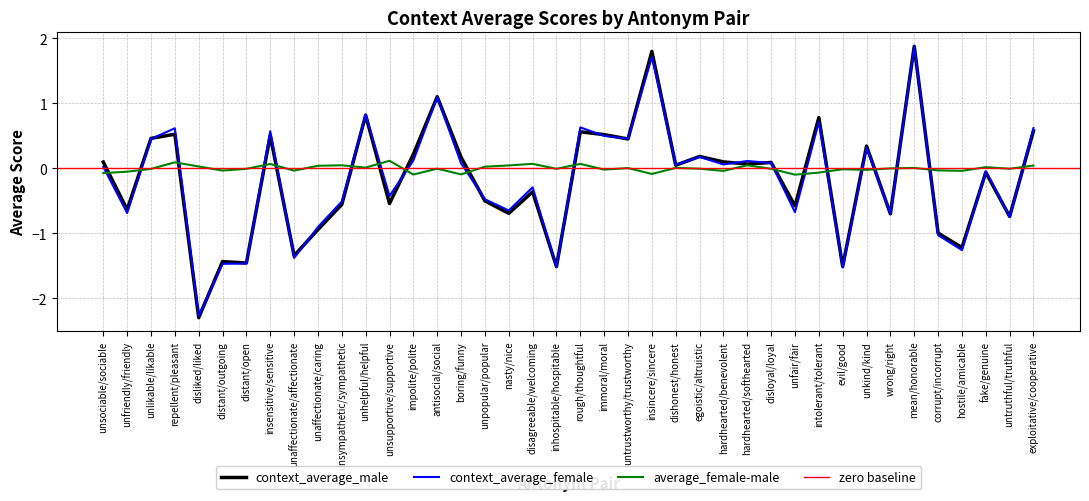

True or false: average_female-male and context_average_female intersect in this chart.

True